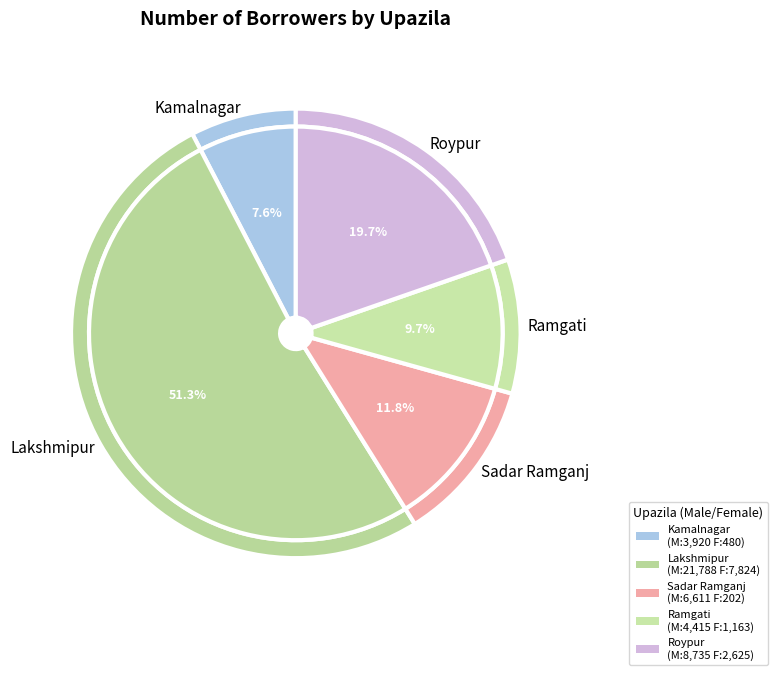

What is the spread (max minus min) of values at Roypur?

6110